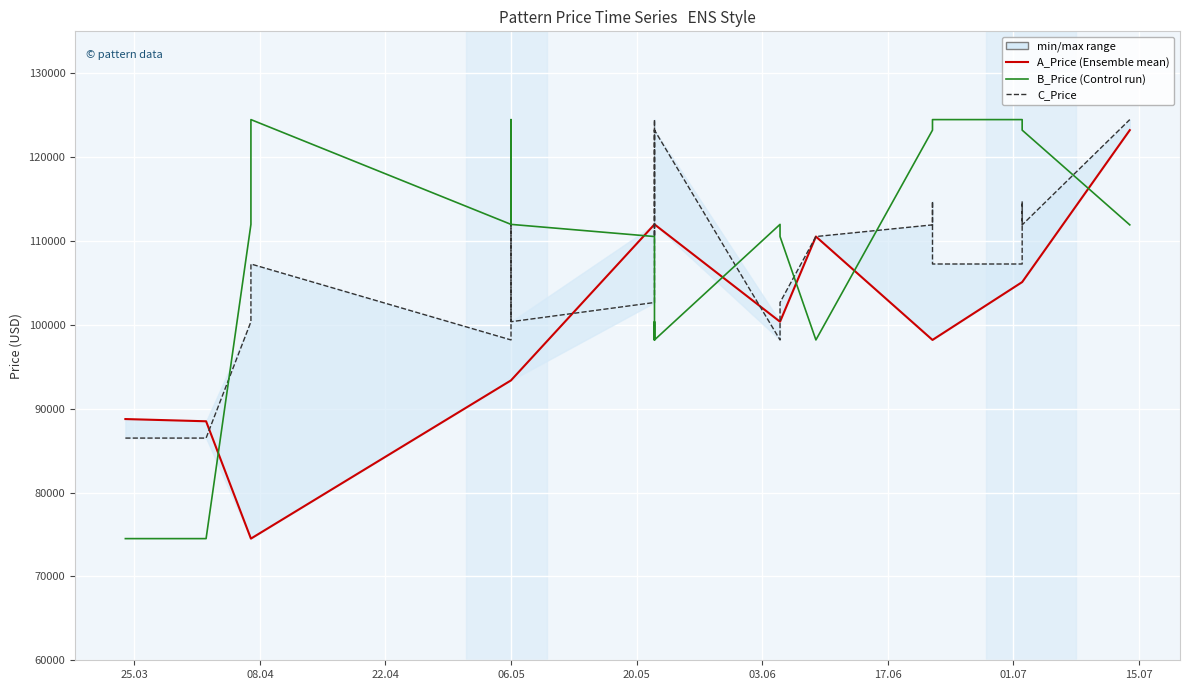

True or false: C_Price has a value of 146187.8 at 06.05.

False